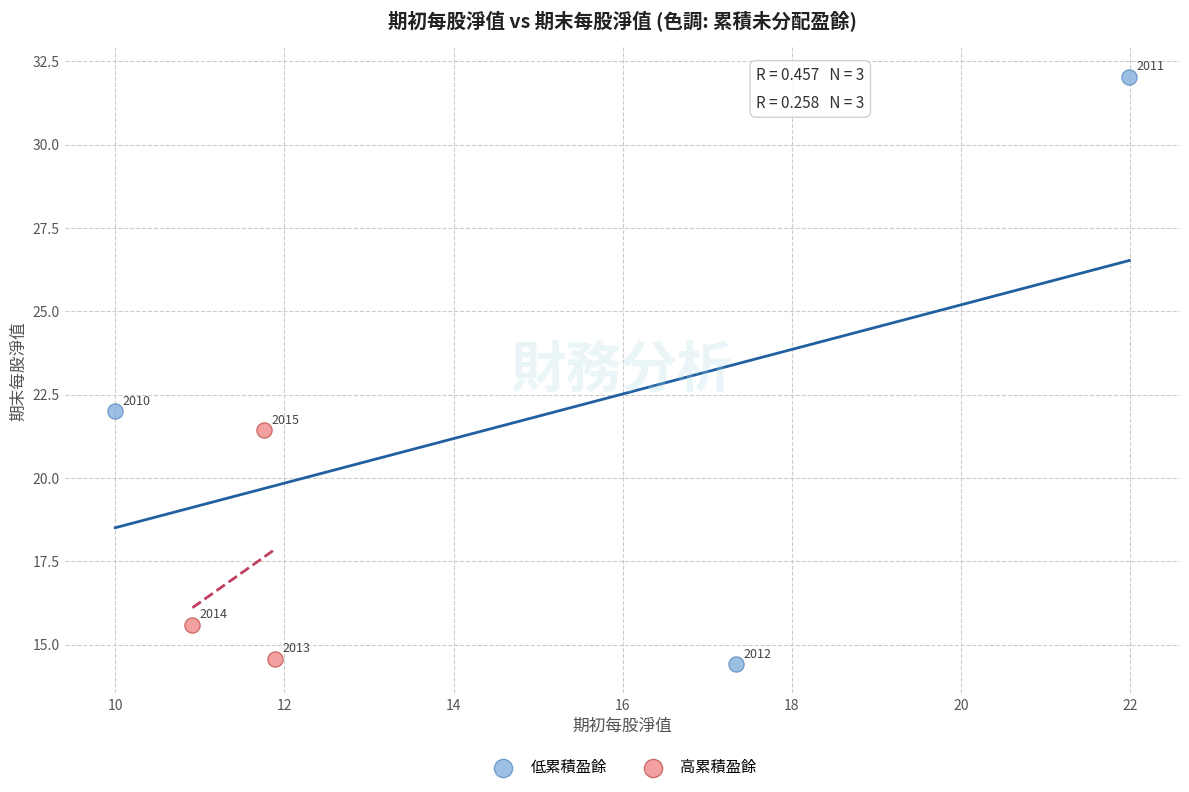

Which series reaches the minimum Y coordinate?

低累積盈餘